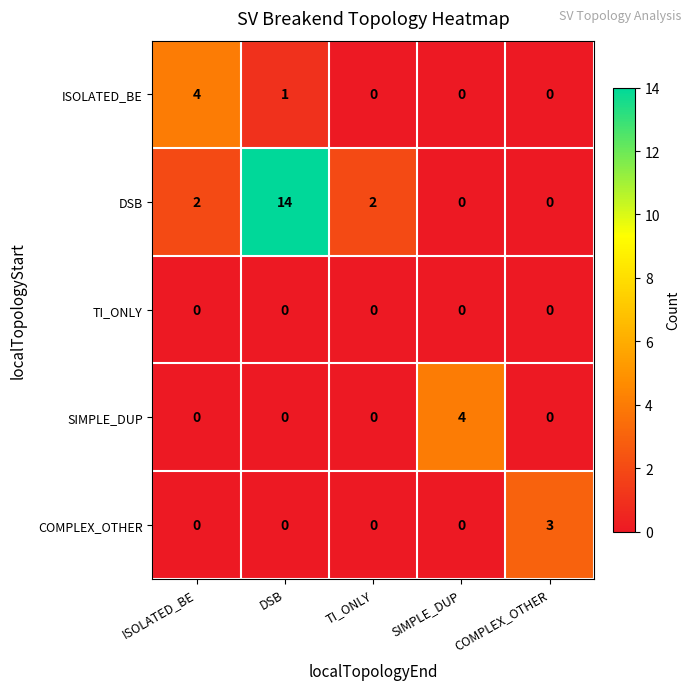

Which series has the largest total across all categories?

DSB